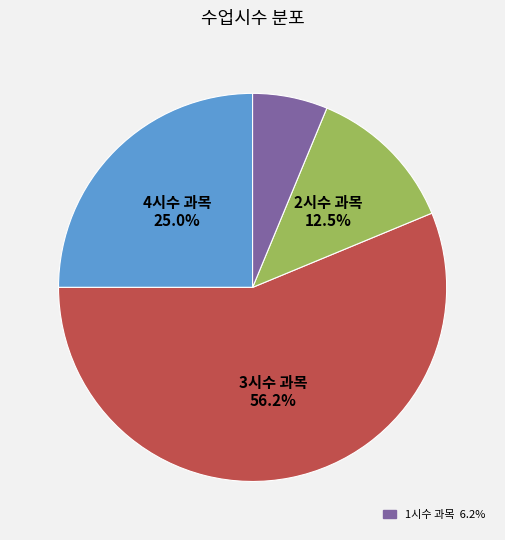

Does any single category account for the majority?

Yes